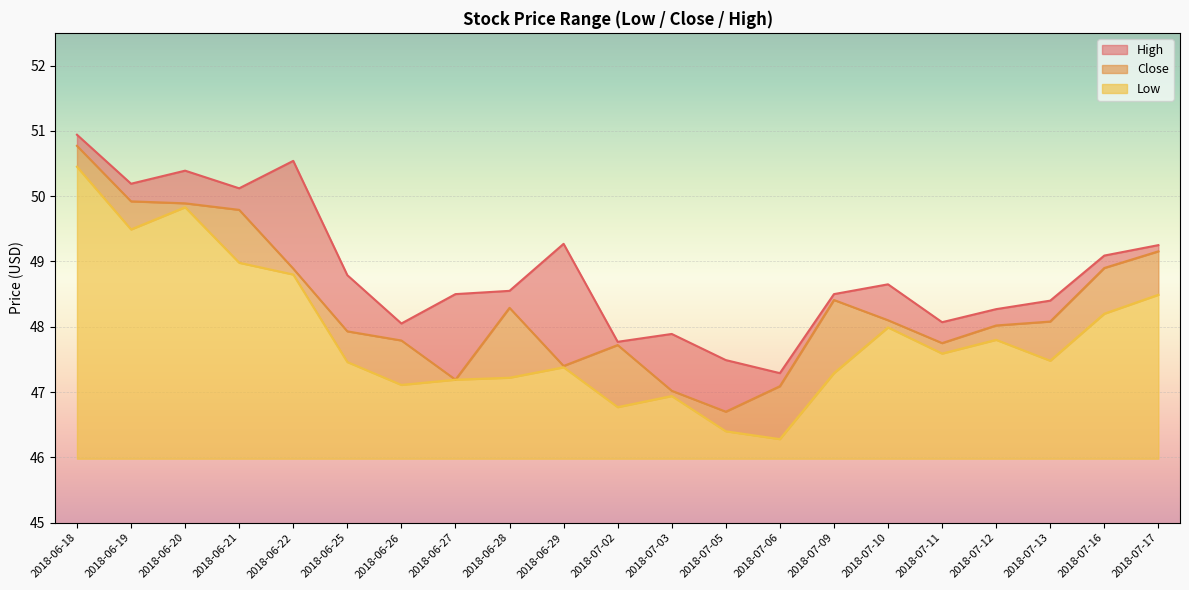

The Low series shows 81.5 at 2018-06-21. True or false?

False